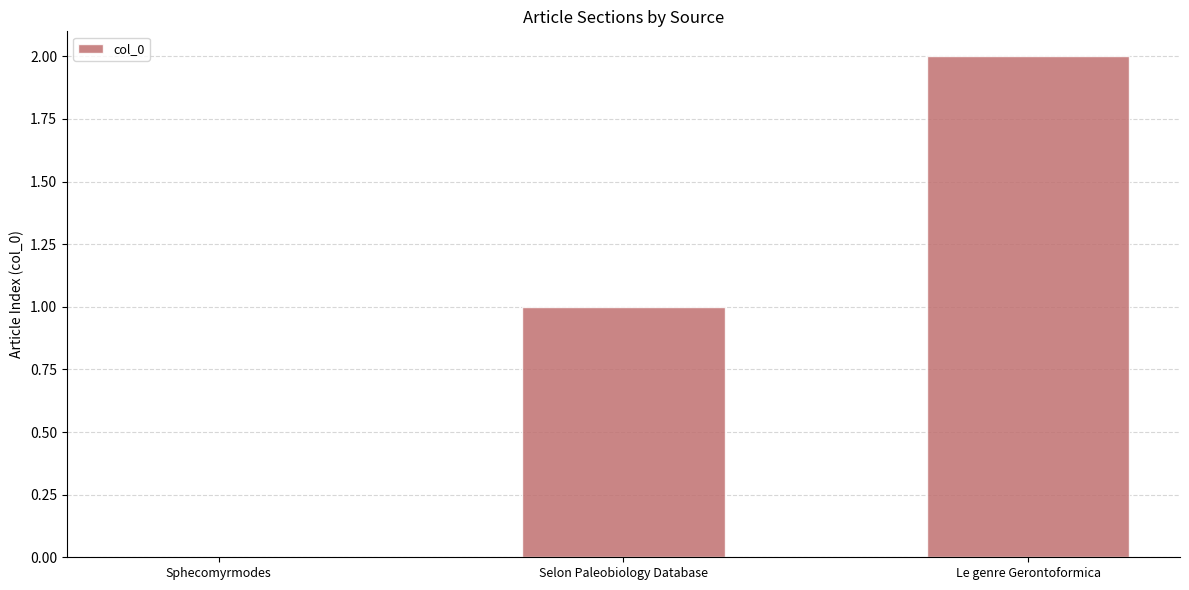

How many values are between 0 and 2?

3